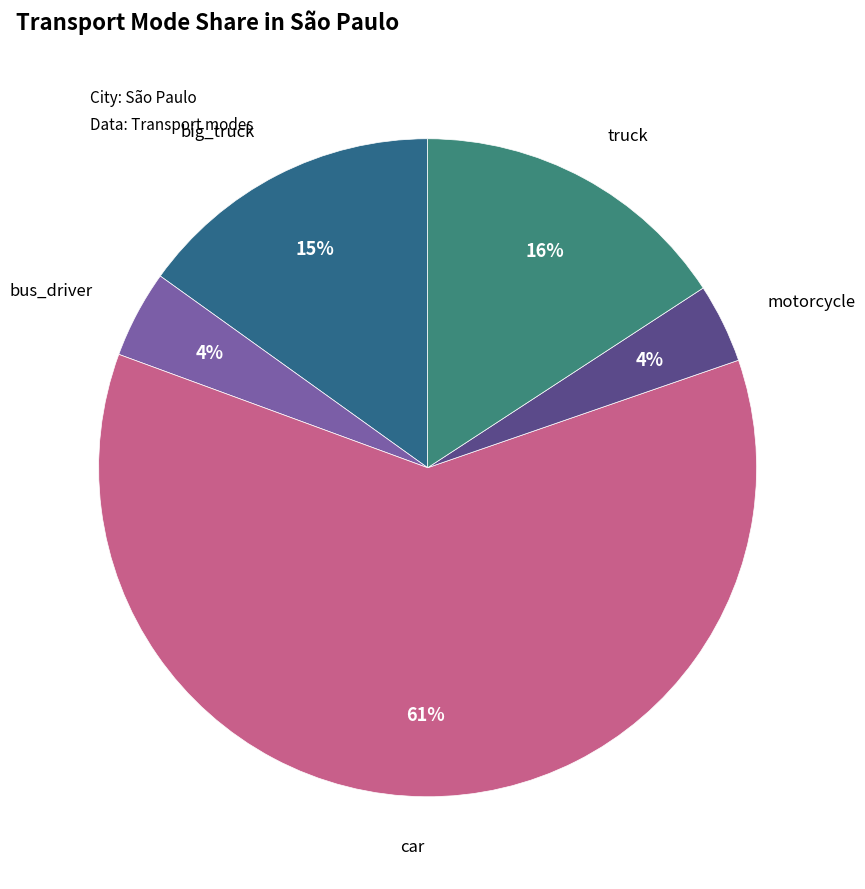

How many segments does this pie chart have?

5